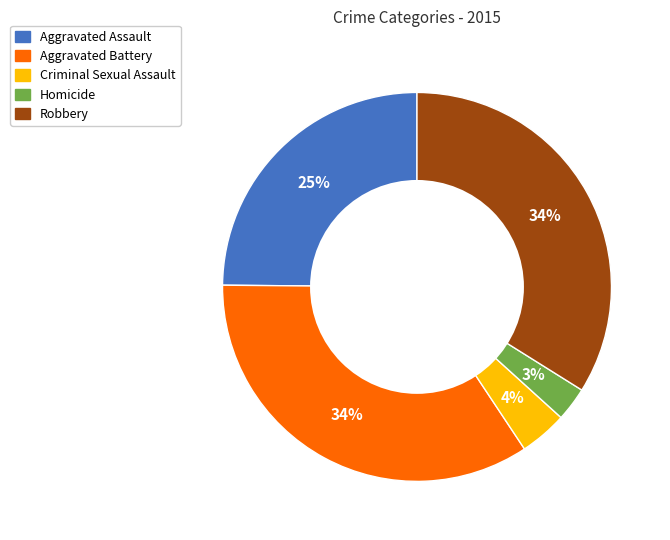

Which has a higher value, Aggravated Battery or Homicide?

Aggravated Battery